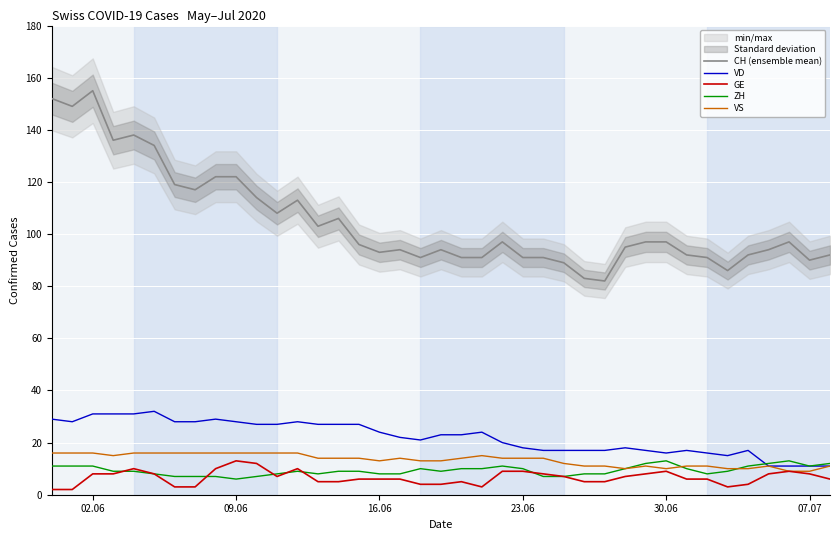

What are all the series names shown in the legend?

CH (ensemble mean), VD, GE, ZH, VS